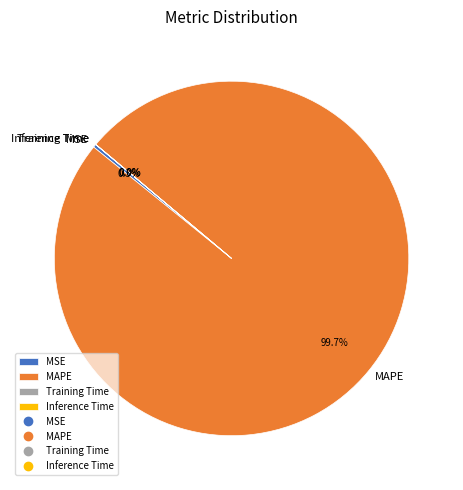

Is MAPE the majority of the pie?

Yes